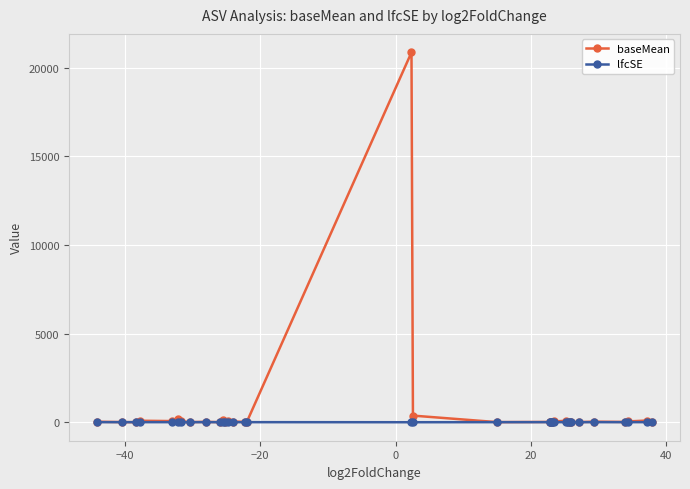

What is the minimum value shown in the chart?

0.7